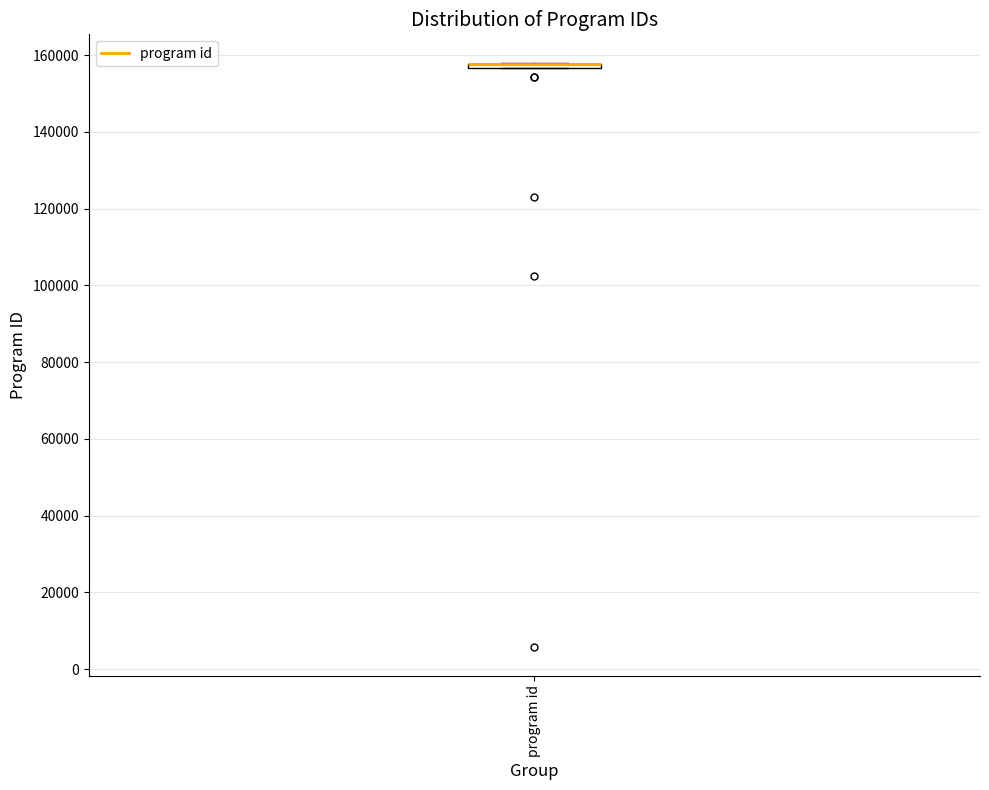

Where is the lower edge of the box for program id on the y-axis? The values are not printed on the chart, so give them approximately, as read against the axis.

156000